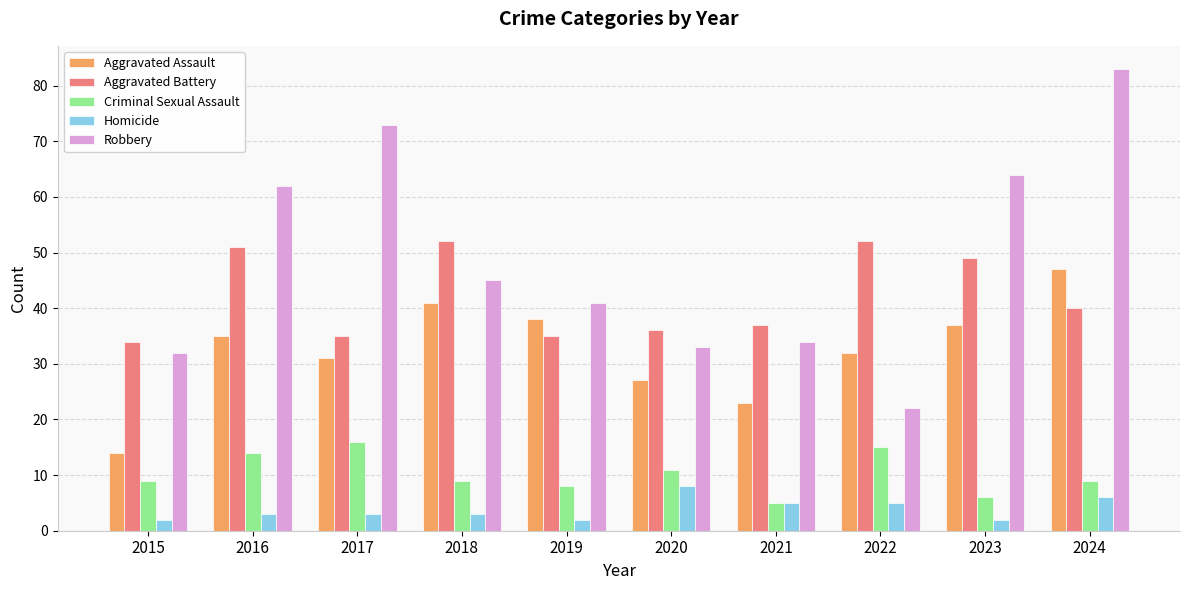

Where is Robbery nearest to the value 52?

2018